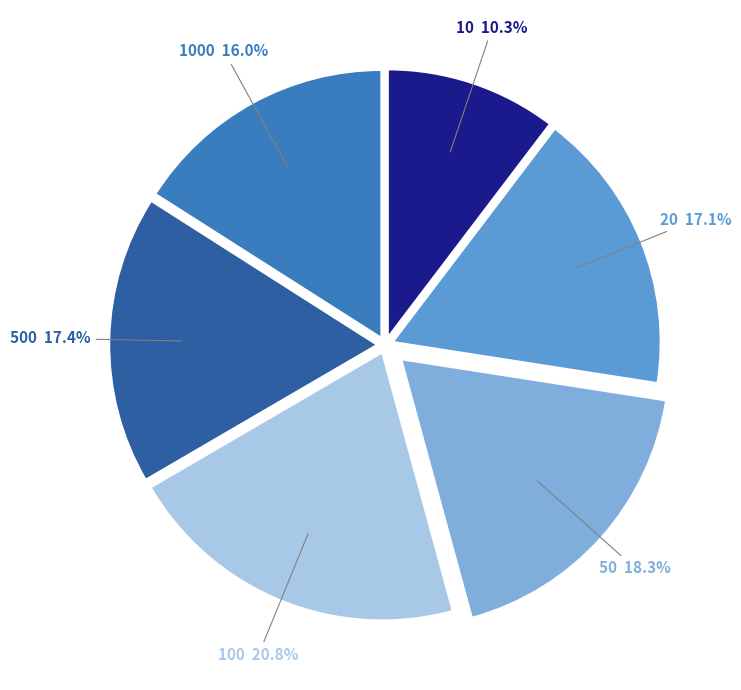

Does 20 17.1% represent more than half of the total?

No